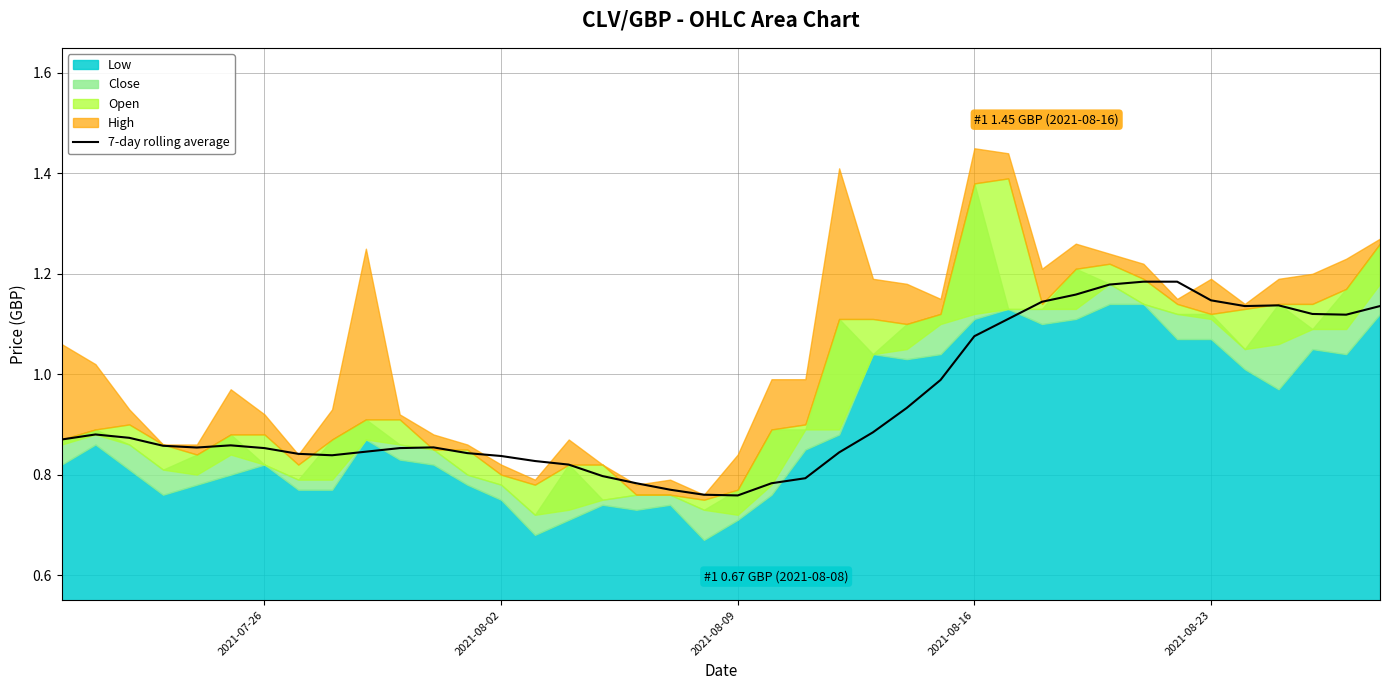

What is the value of the 9th point from the left?

0.8